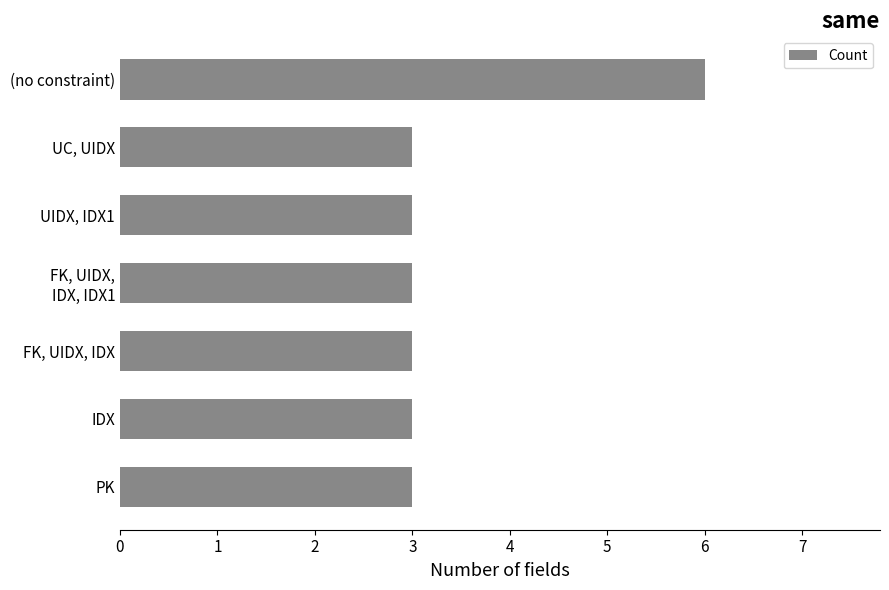

How many bars are there in total?

7